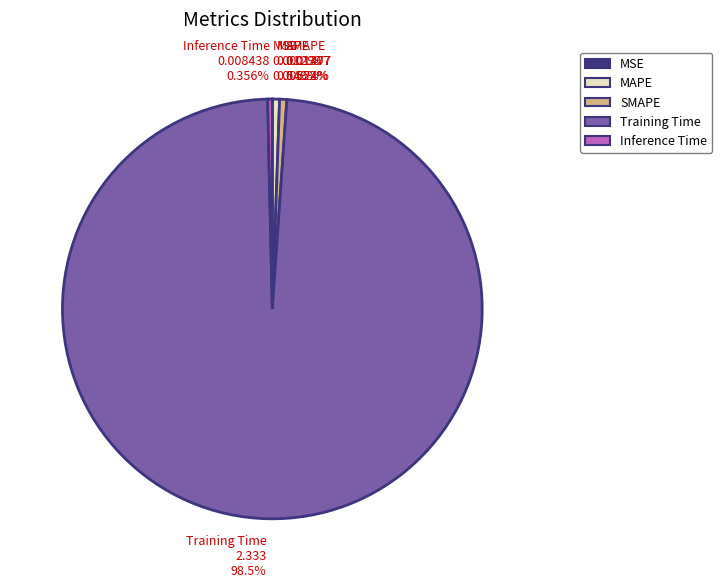

Is Inference Time 0.008438 0.356% the majority of the pie?

No